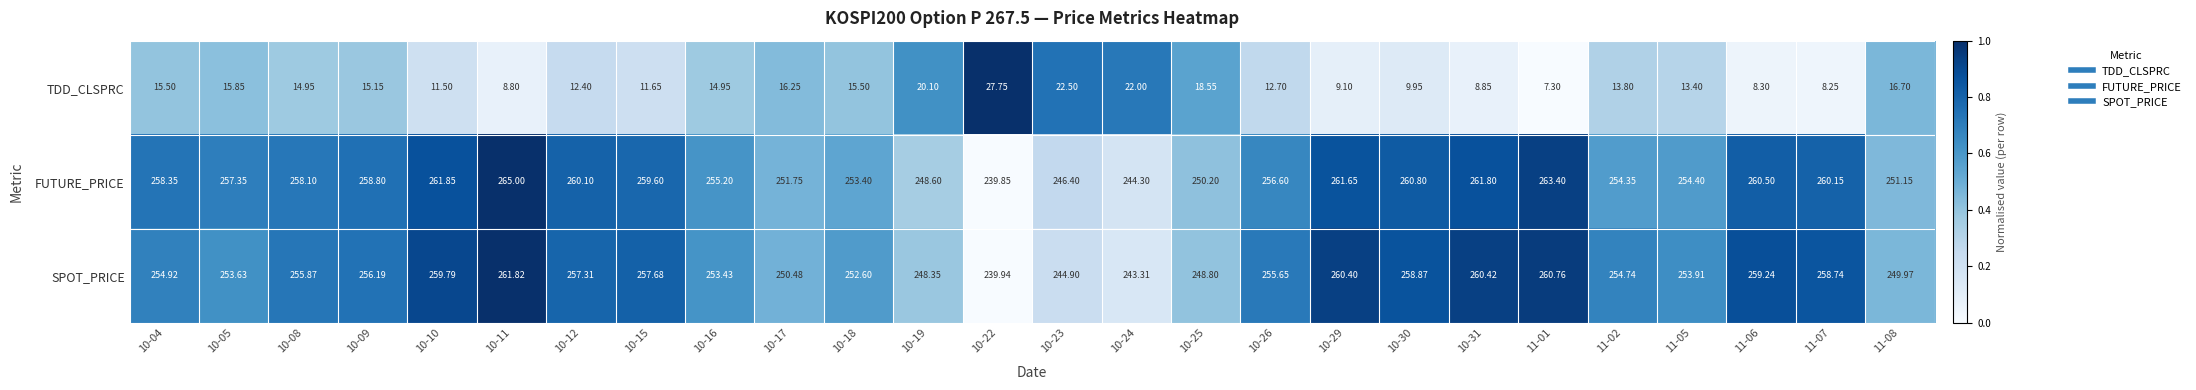

What is the total value across all series at 10-31?

531.1